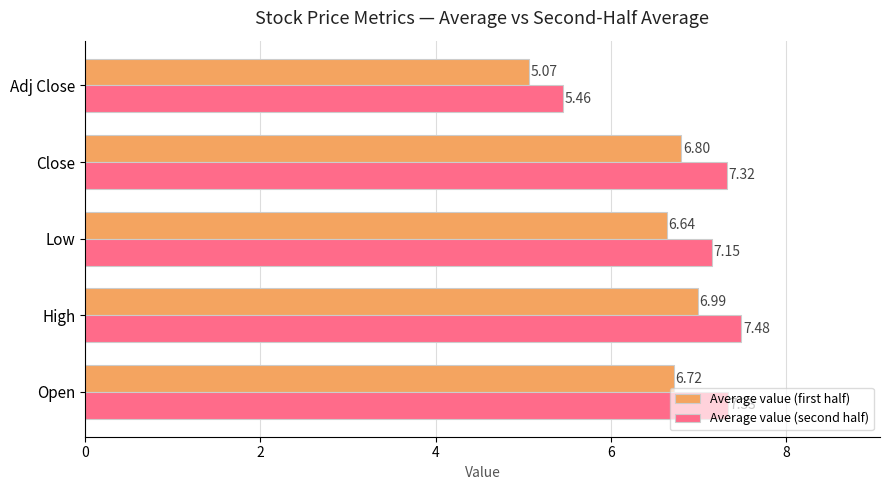

List the series in order of their overall mean, lowest first.

Average value (first half), Average value (second half)